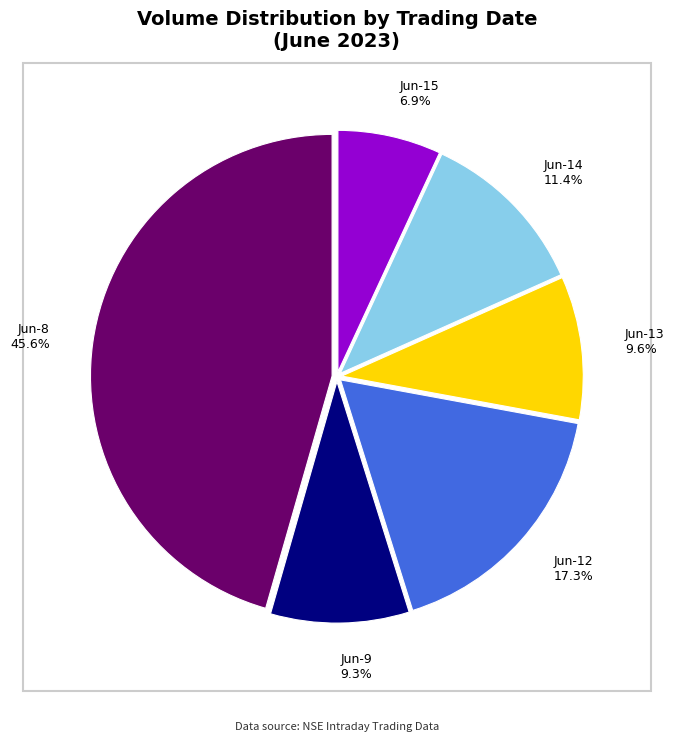

Which slice is the smallest?

Jun-15